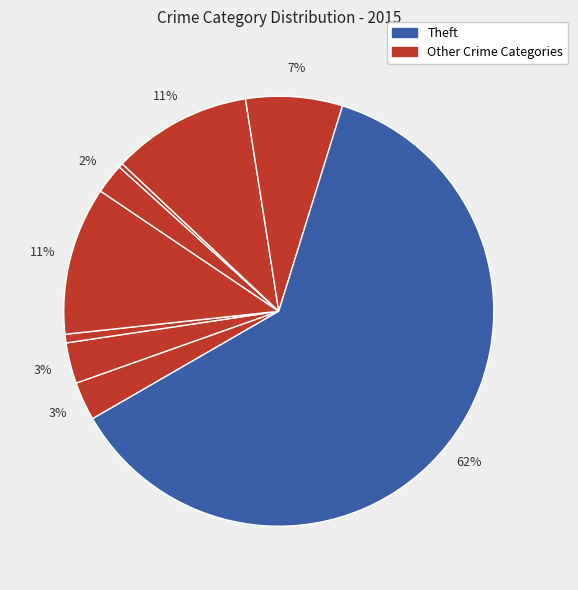

Rank the categories by value from lowest to highest.

Homicide, Arson, Criminal Sexual Assault, Aggravated Assault, Aggravated Battery, Robbery, Motor Vehicle Theft, Burglary, Theft